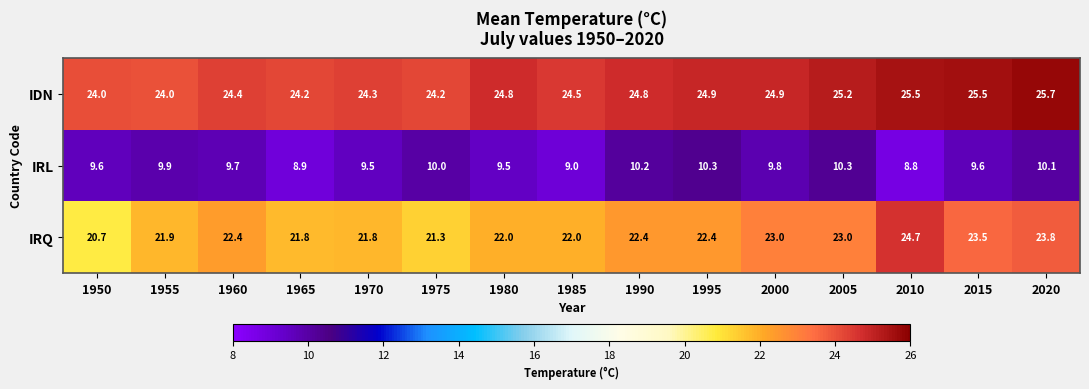

Rank the series by their average value, from highest to lowest.

IDN, IRQ, IRL